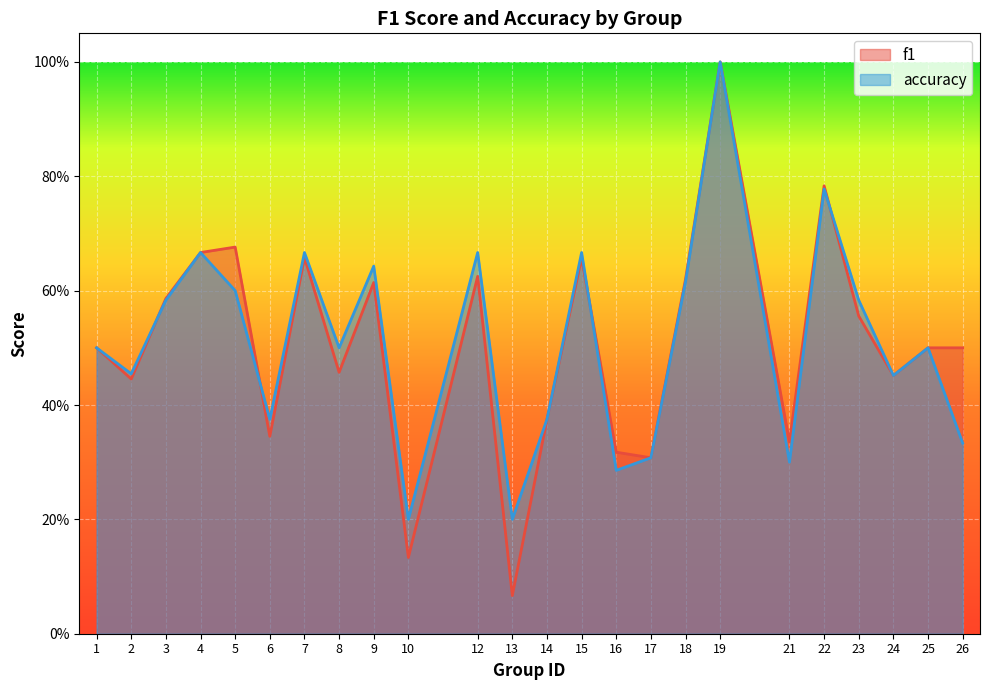

What is the total value across all series at 5?

1.3